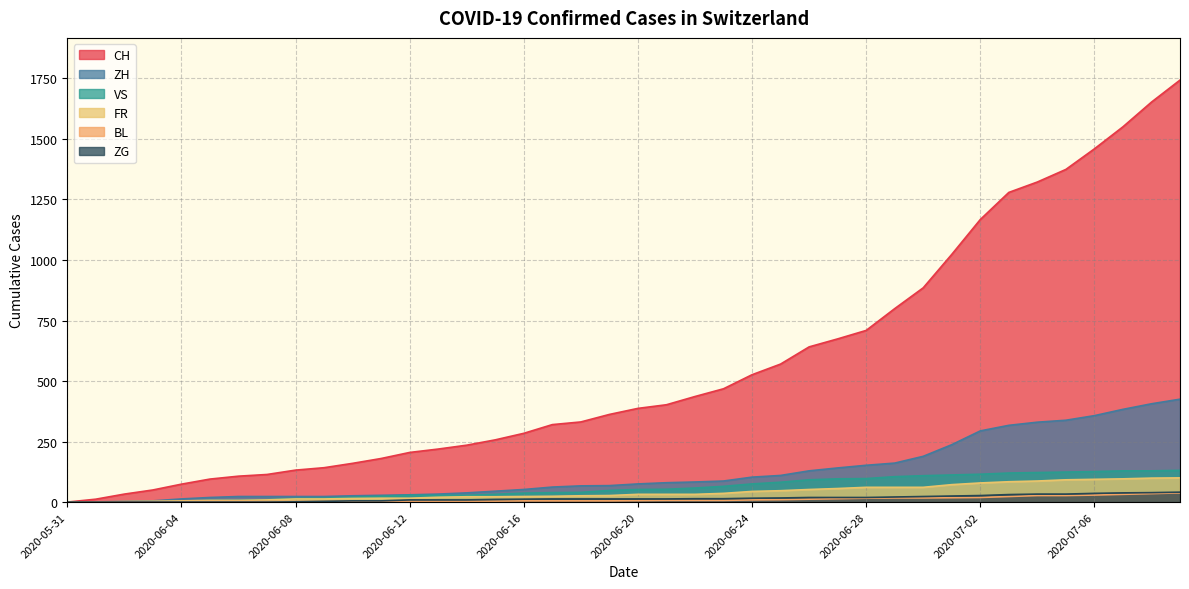

True or false: VS has more than 0 points higher than both neighbors.

False